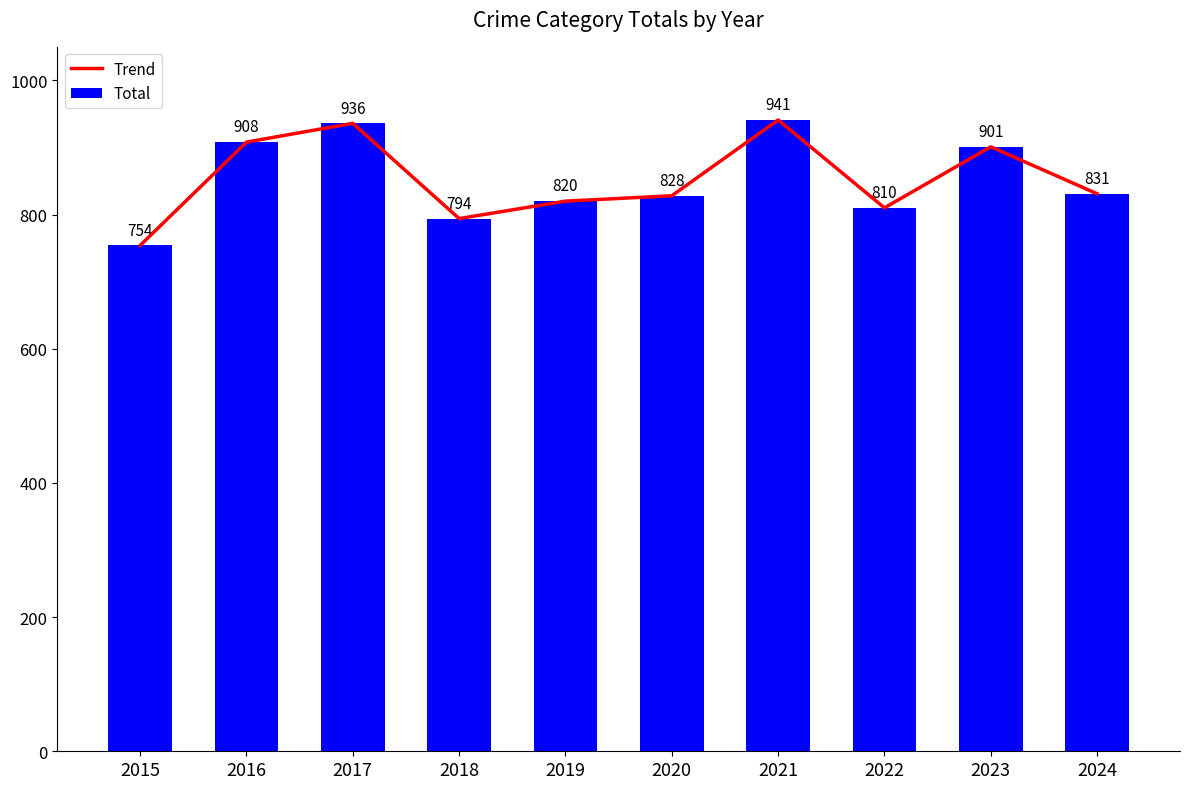

What is the average value of the Trend series?

852